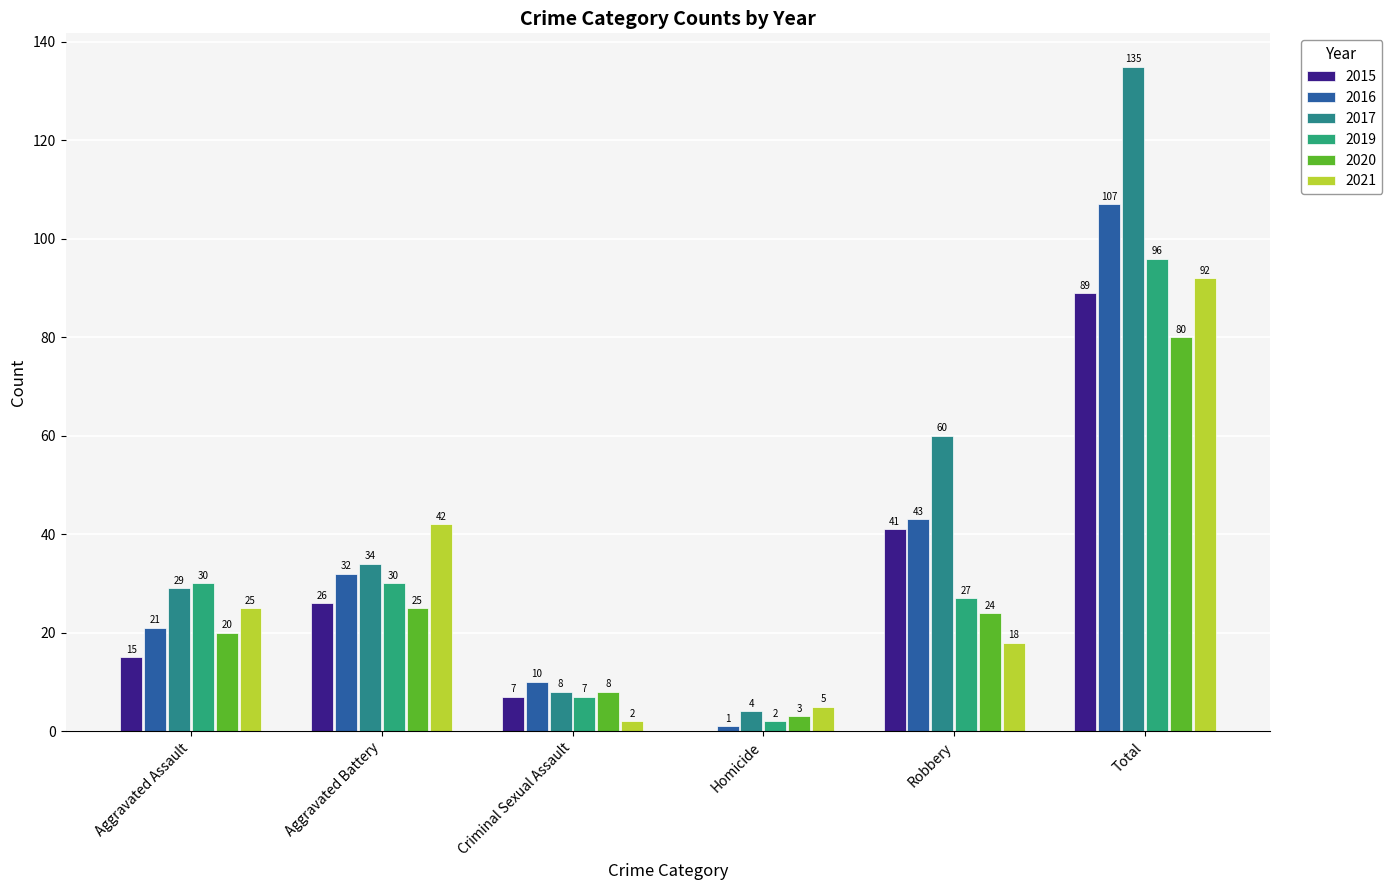

What are all the series names shown in the legend?

2015, 2016, 2017, 2019, 2020, 2021